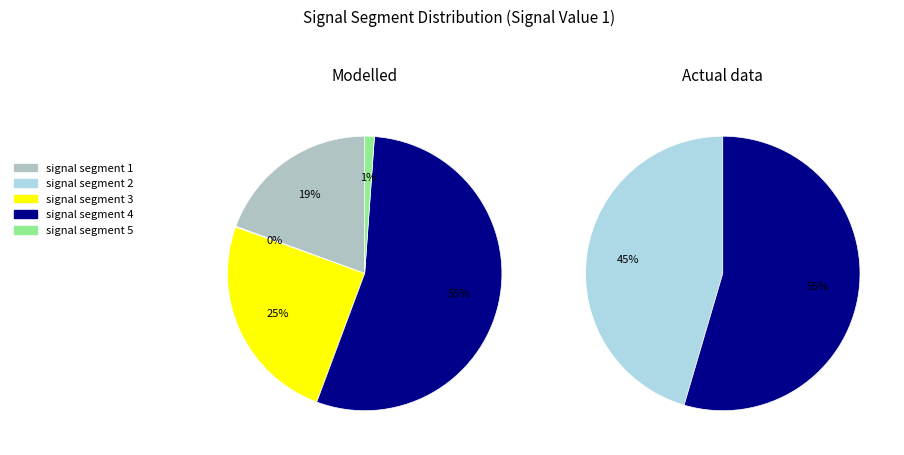

To the nearest percent, what portion does signal segment 3 represent?

25%